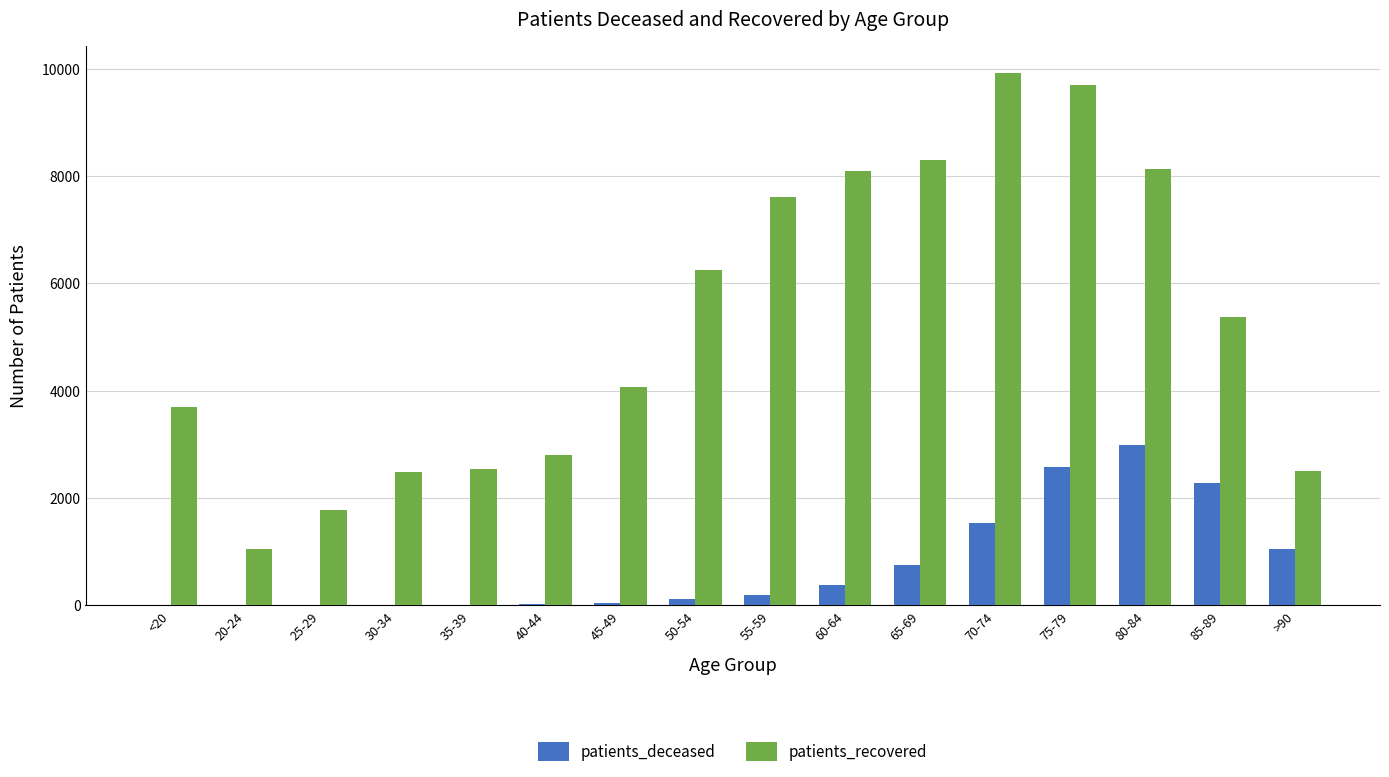

At which label is patients_recovered closest to 5481?

85-89